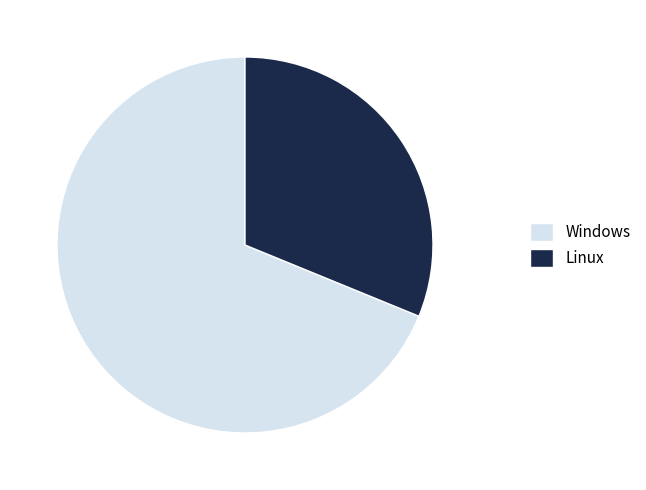

True or false: Windows accounts for 69% of the total.

True